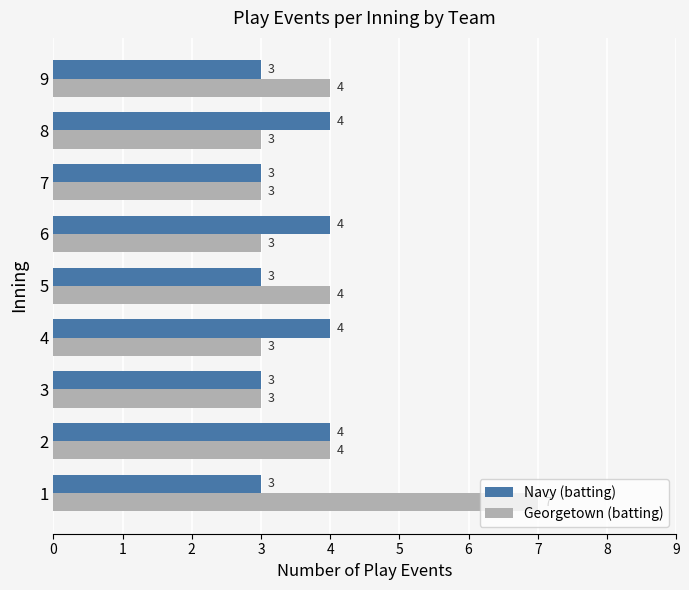

What are all the series names shown in the legend?

Navy (batting), Georgetown (batting)